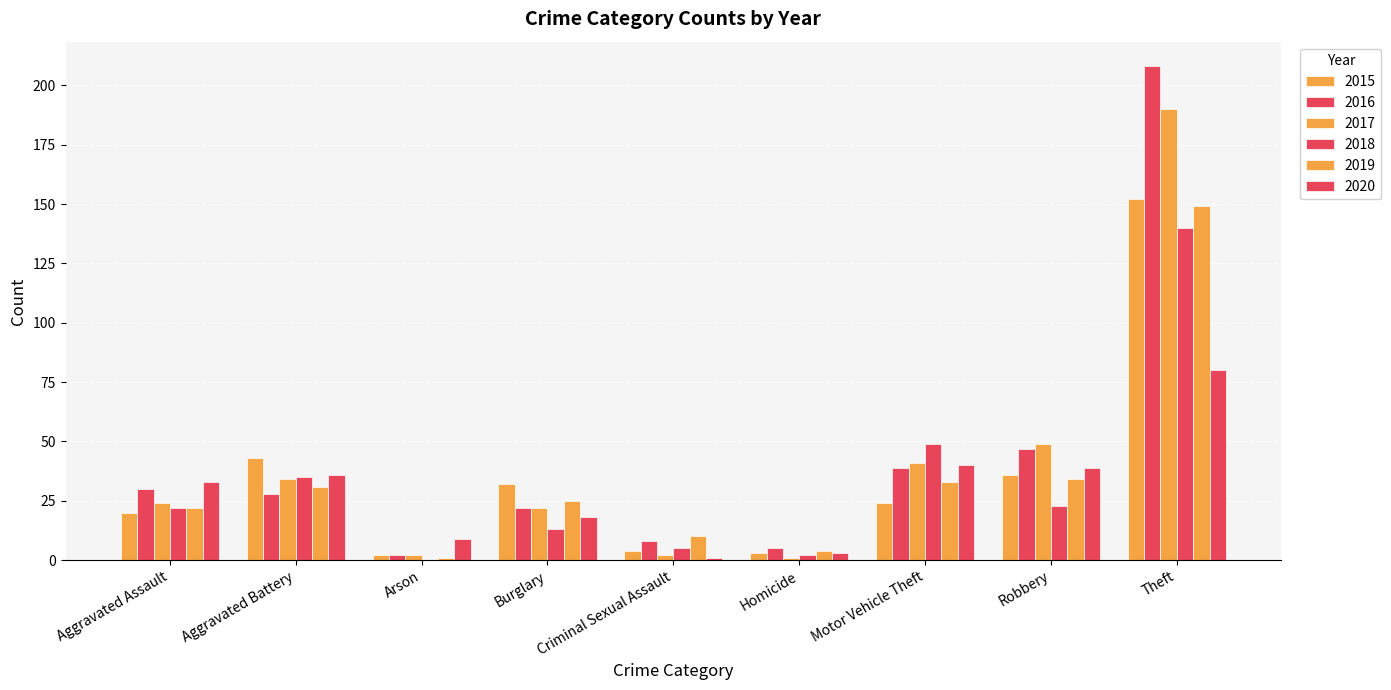

Are the bars grouped side by side (vs. stacked)?

Yes